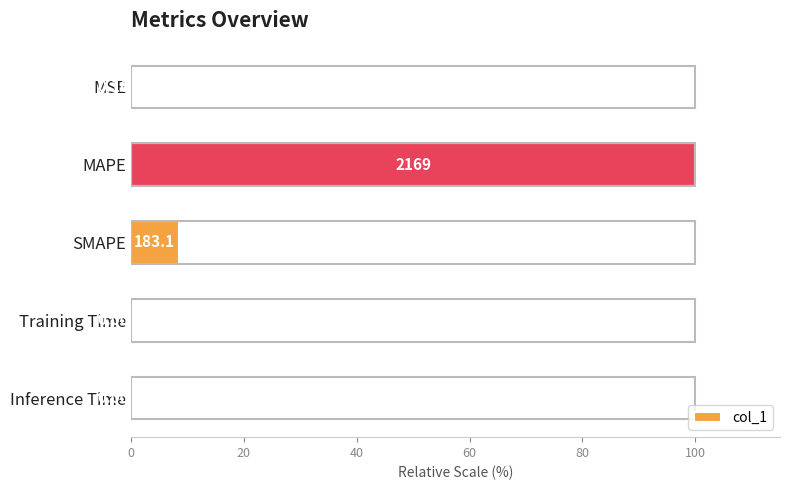

What is the difference between the maximum and second lowest values?

100.0